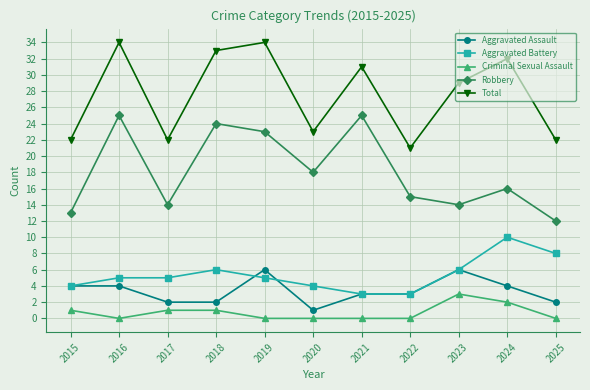

What is the total value across all series at 2018?

66